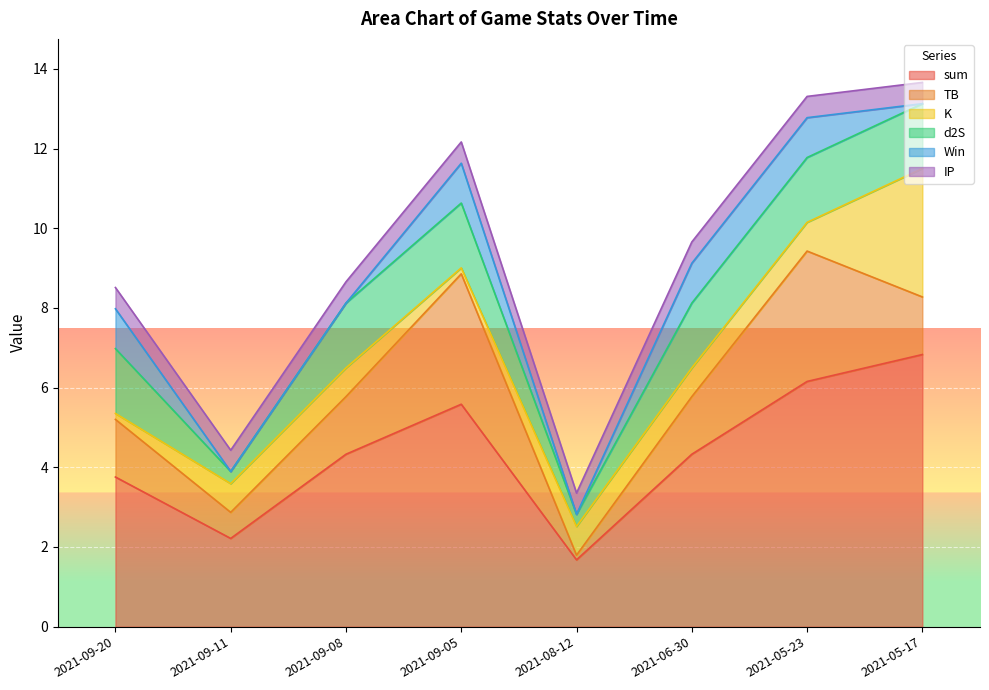

Rank the series at 2021-09-05 from highest to lowest value.

sum, TB, d2S, Win, IP, K